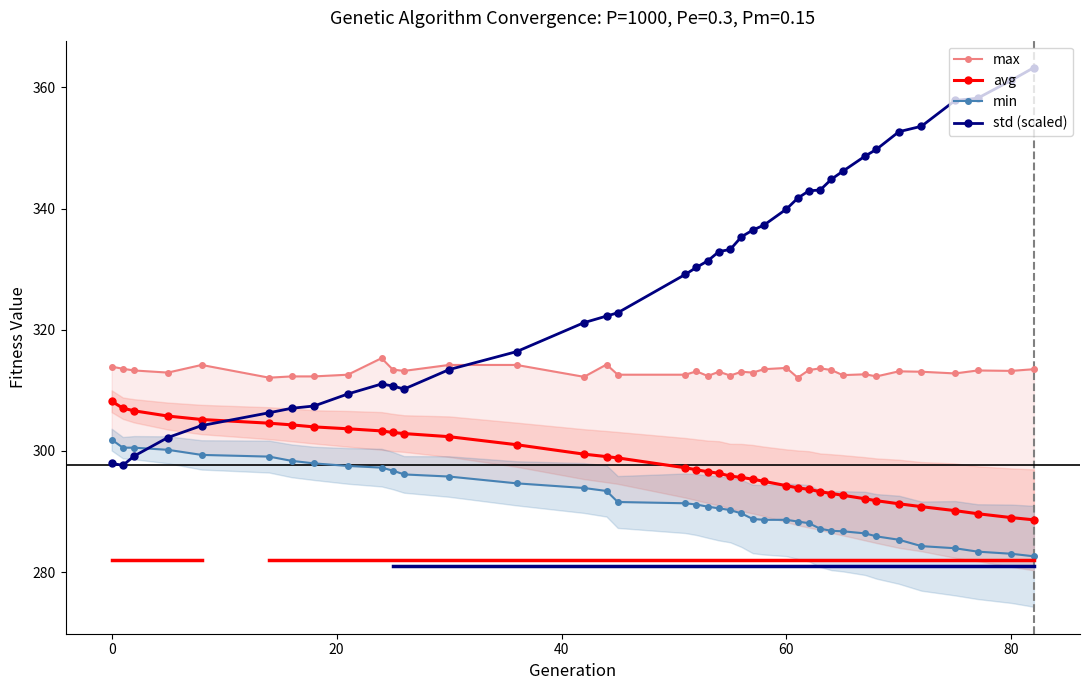

What is the lowest value of the avg series?

288.6